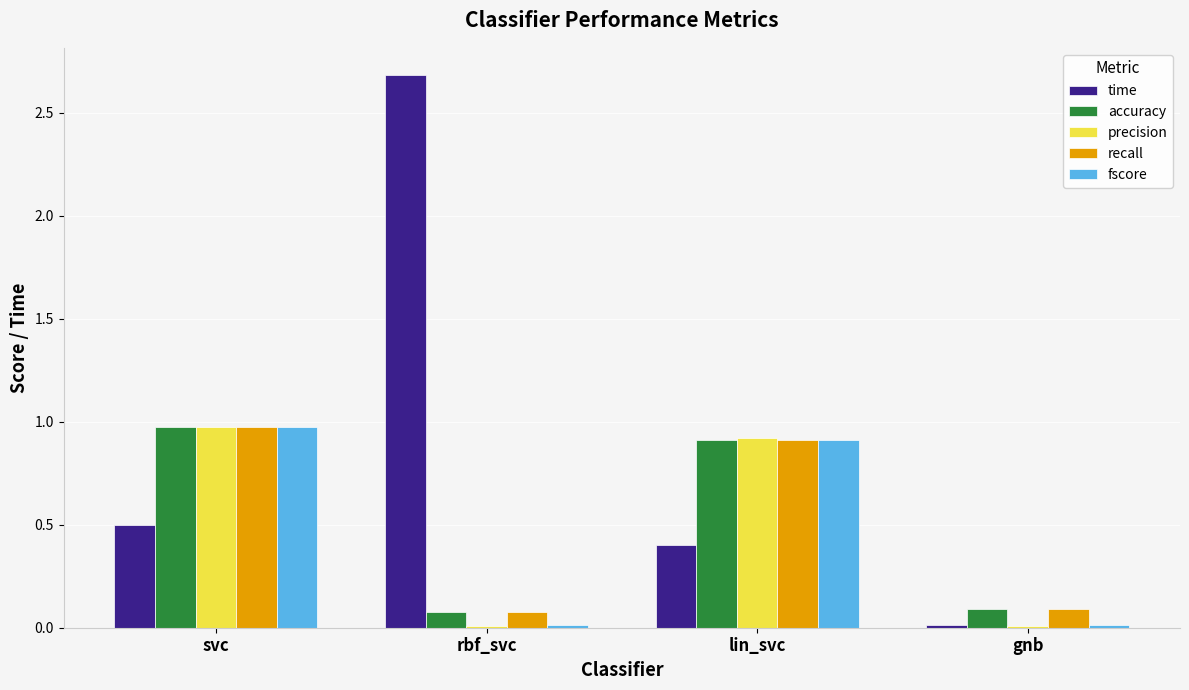

What is the maximum value for accuracy?

1.0